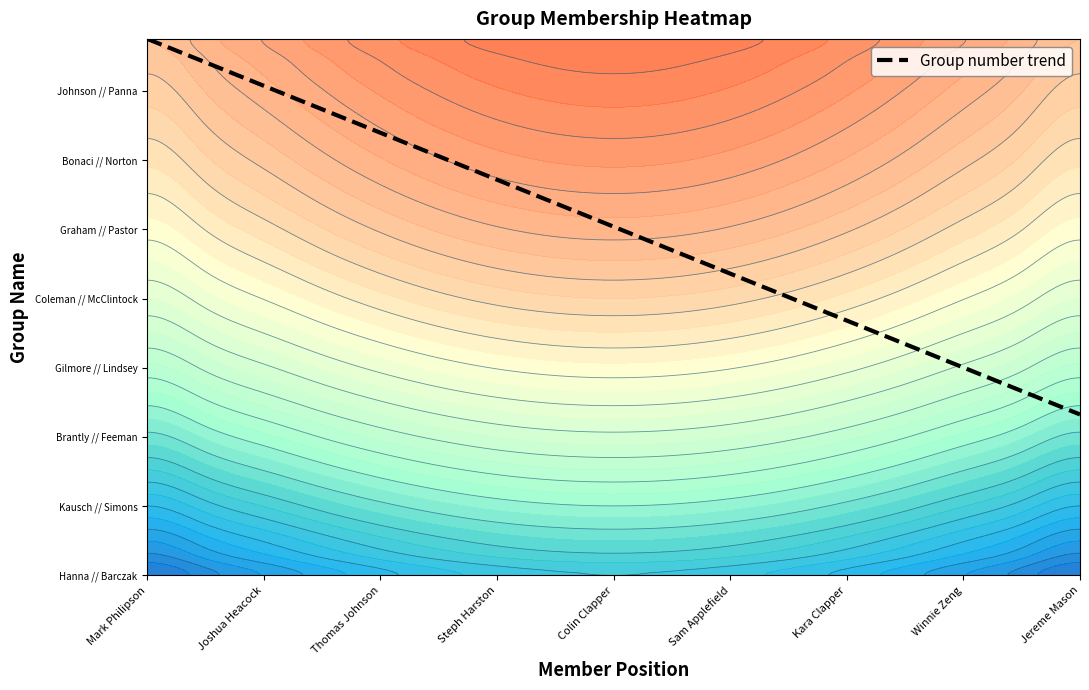

What is the greatest value displayed?

32